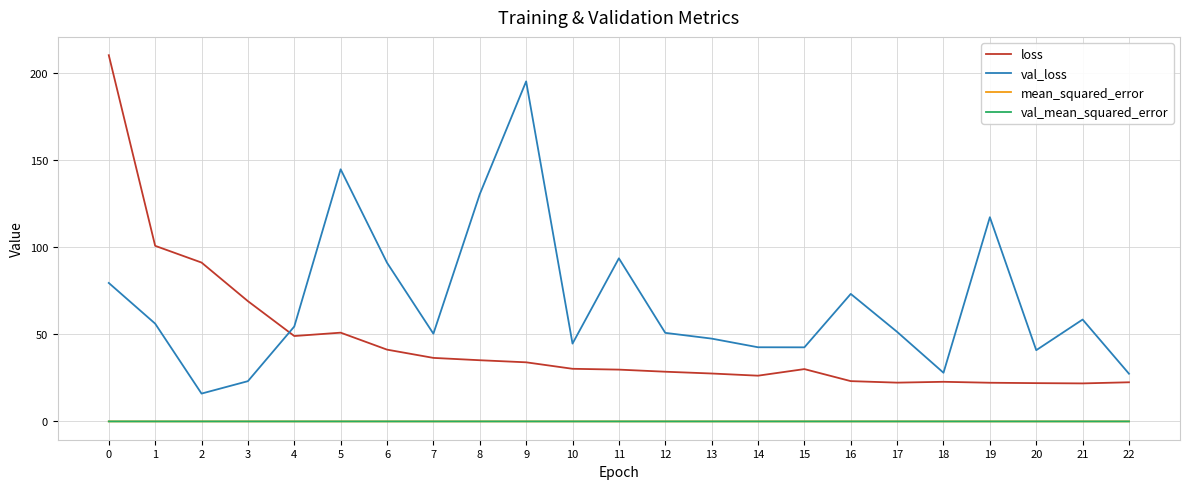

What is the sum of the val_loss values at 21 and 18?

86.5